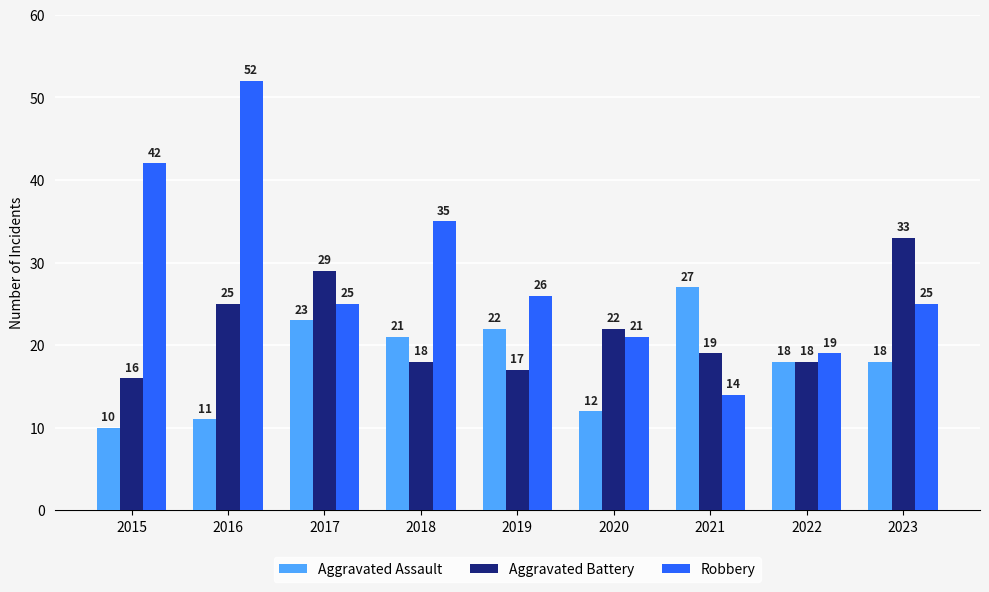

What are all the series names shown in the legend?

Aggravated Assault, Aggravated Battery, Robbery